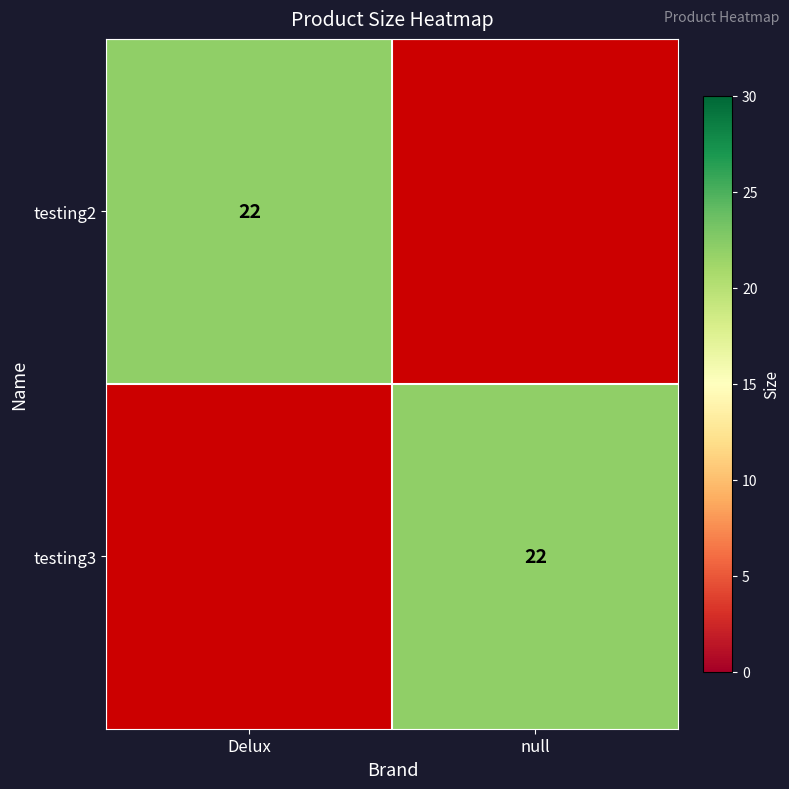

How many data points does each series have?

2